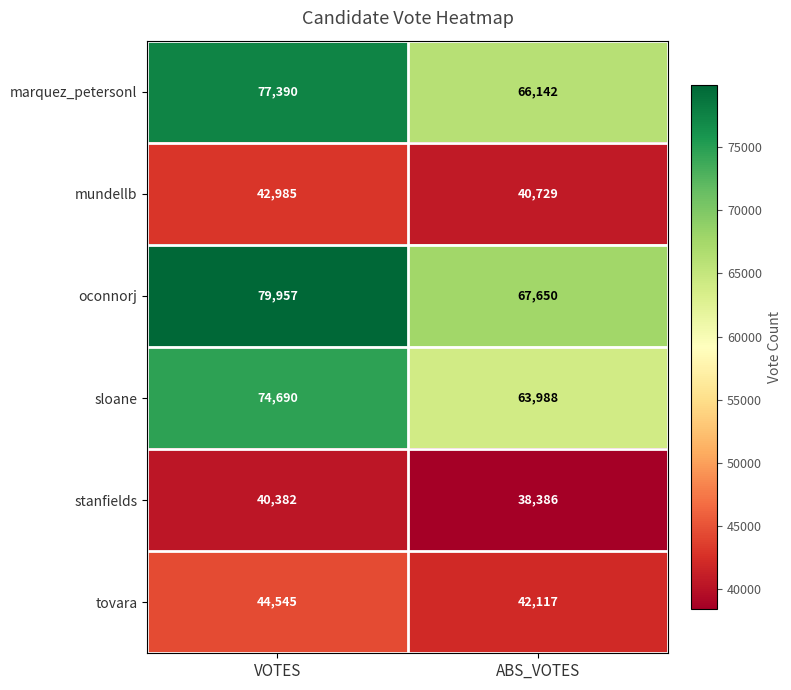

Which category has the highest value in the marquez_petersonl series?

VOTES